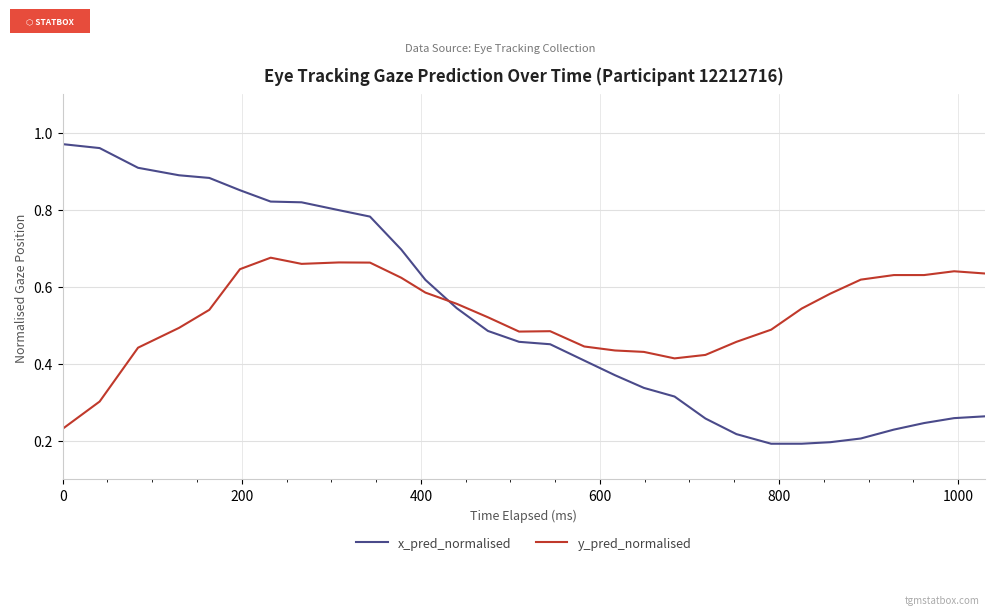

Which series has the largest range (max minus min)?

x_pred_normalised